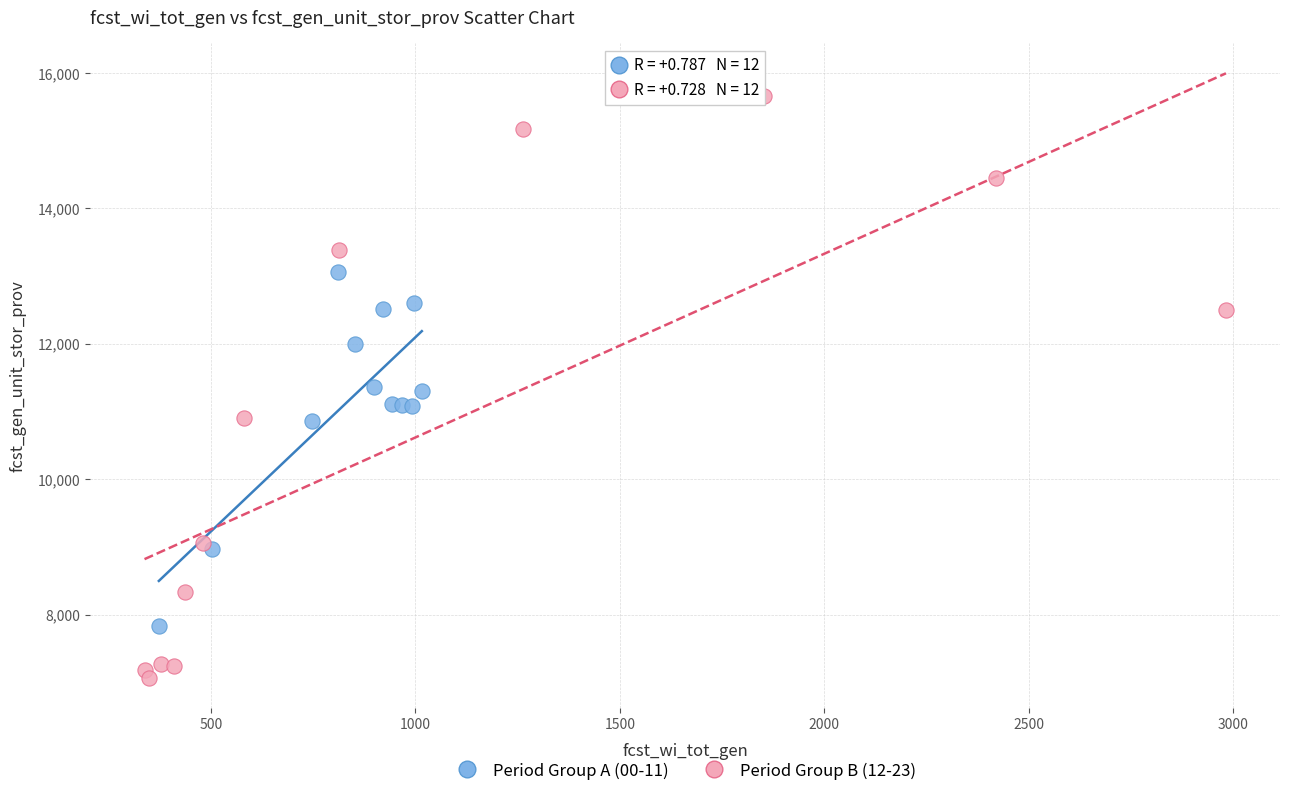

Which series reaches the maximum Y coordinate?

Period Group B (12-23)